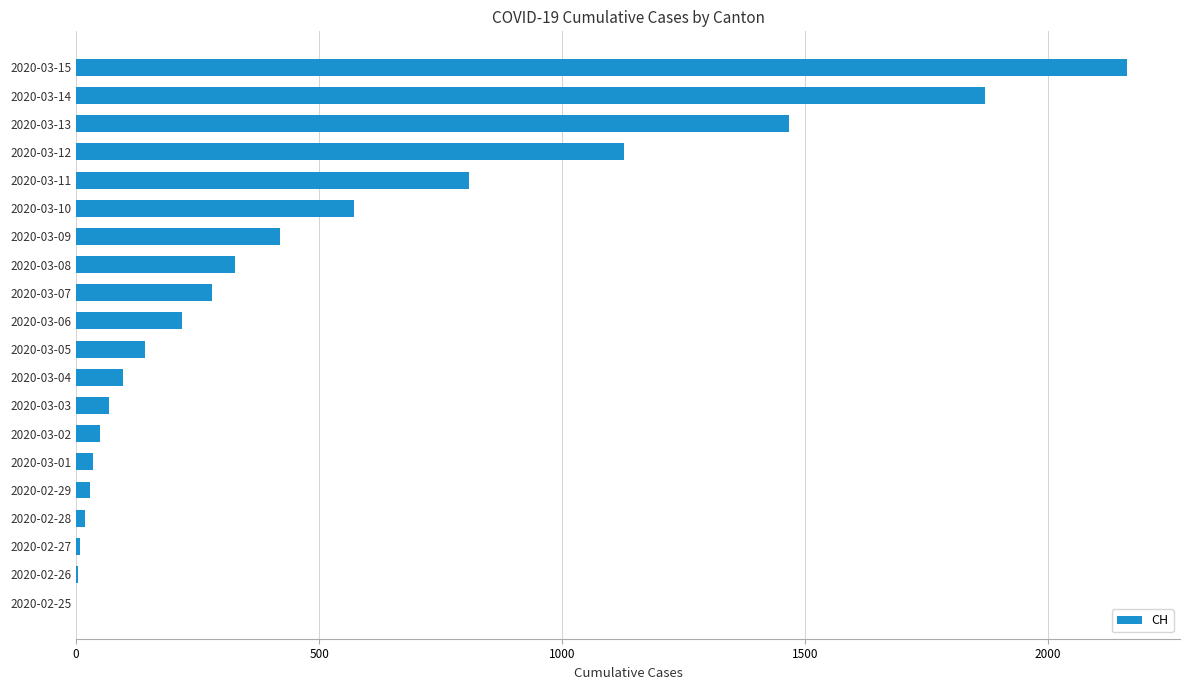

Where is the data nearest to the value 1081?

2020-03-12